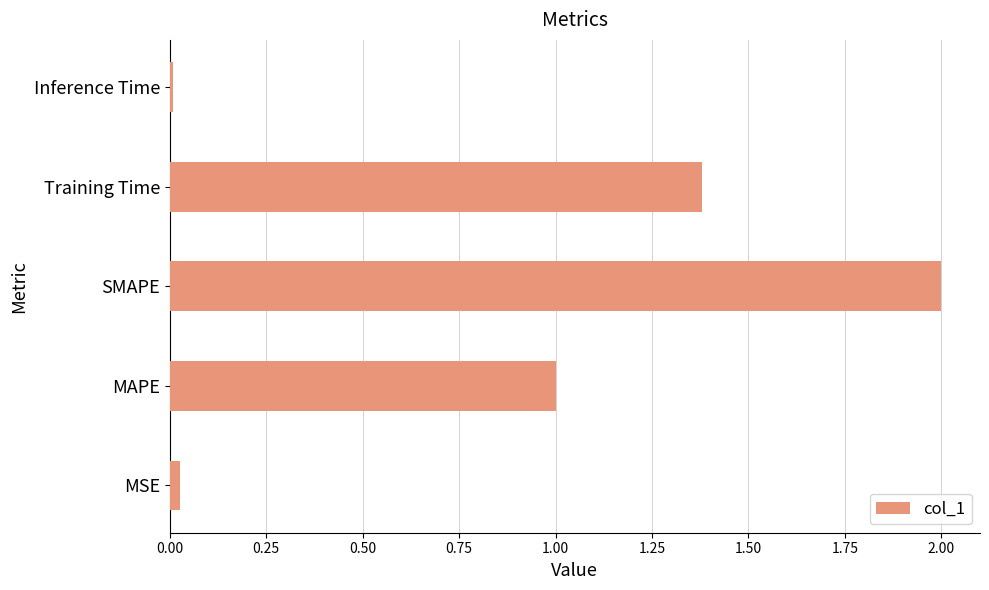

List the labels in order of value, largest first.

SMAPE, Training Time, MAPE, MSE, Inference Time